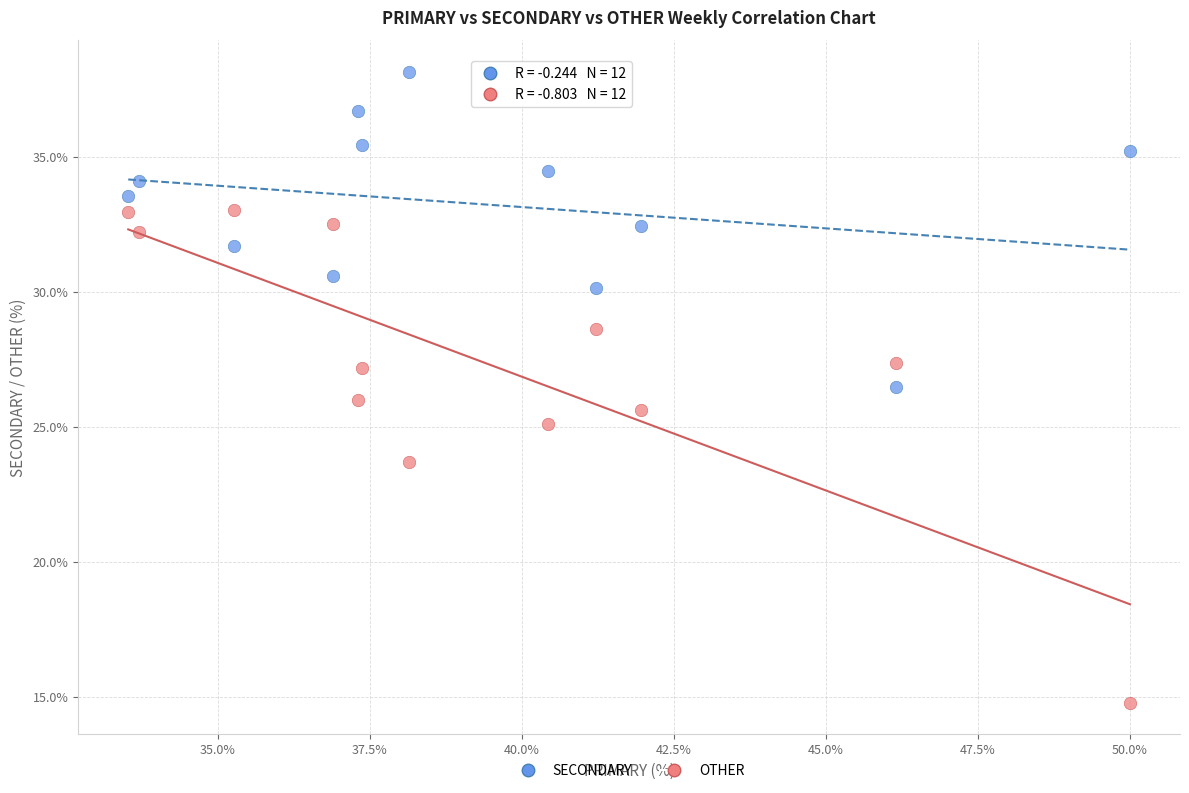

Which series contains the lowest Y value?

OTHER